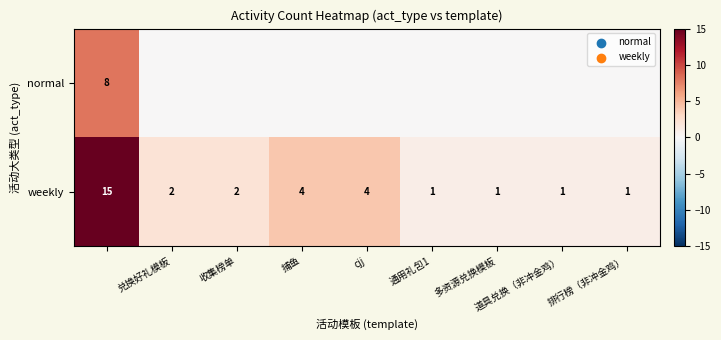

Is it true that weekly equals 0 at 收集榜单?

False